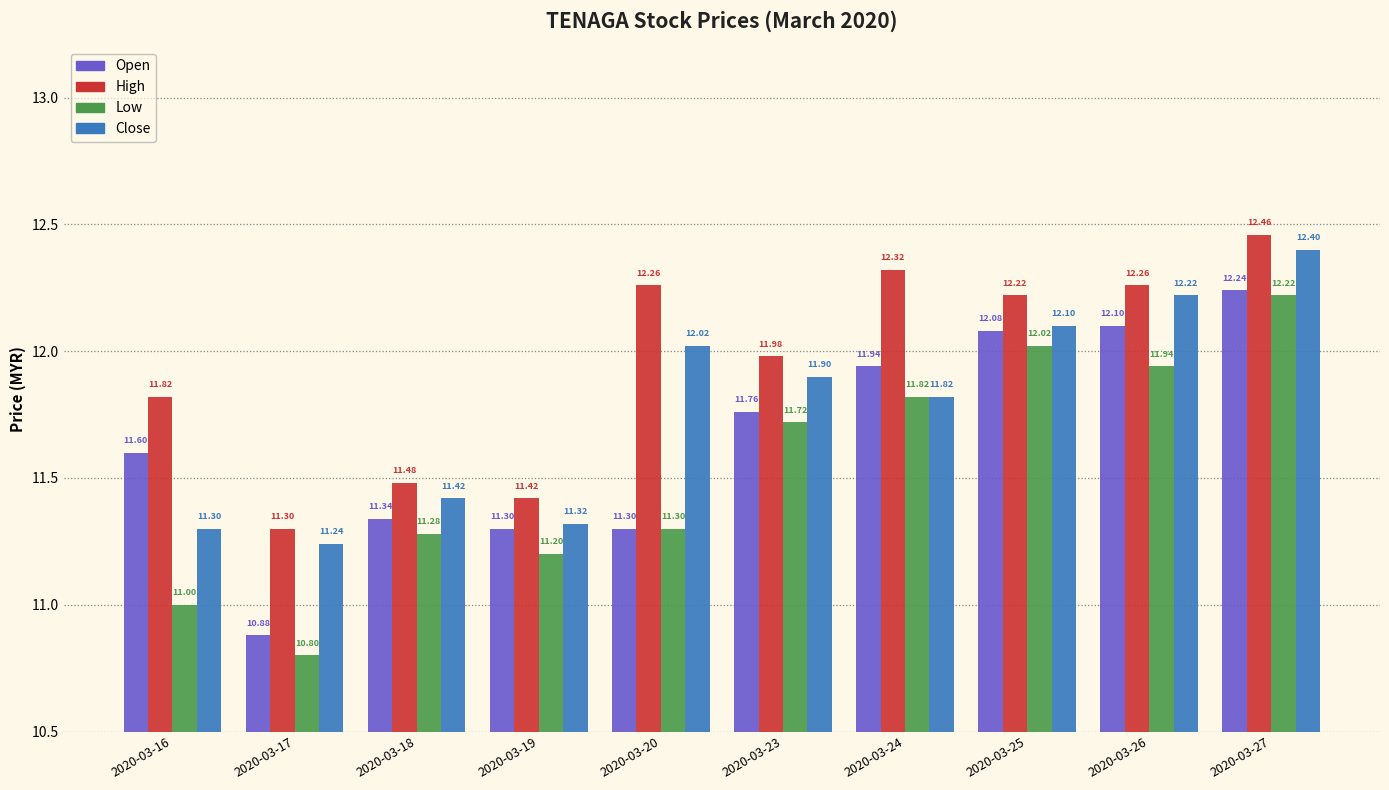

What is the total value across all series at 2020-03-27?

49.3